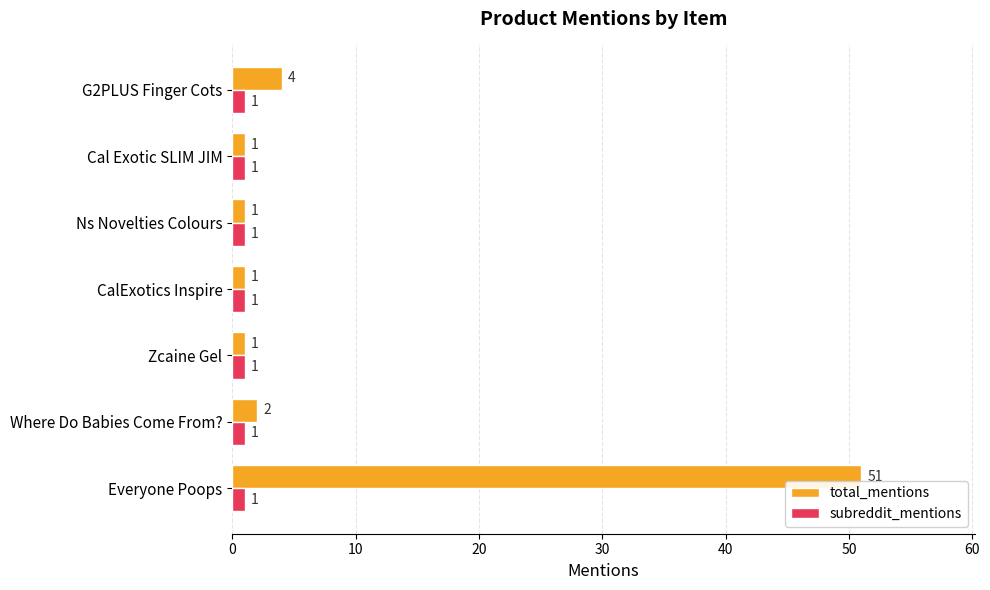

What is the minimum value shown in the chart?

1